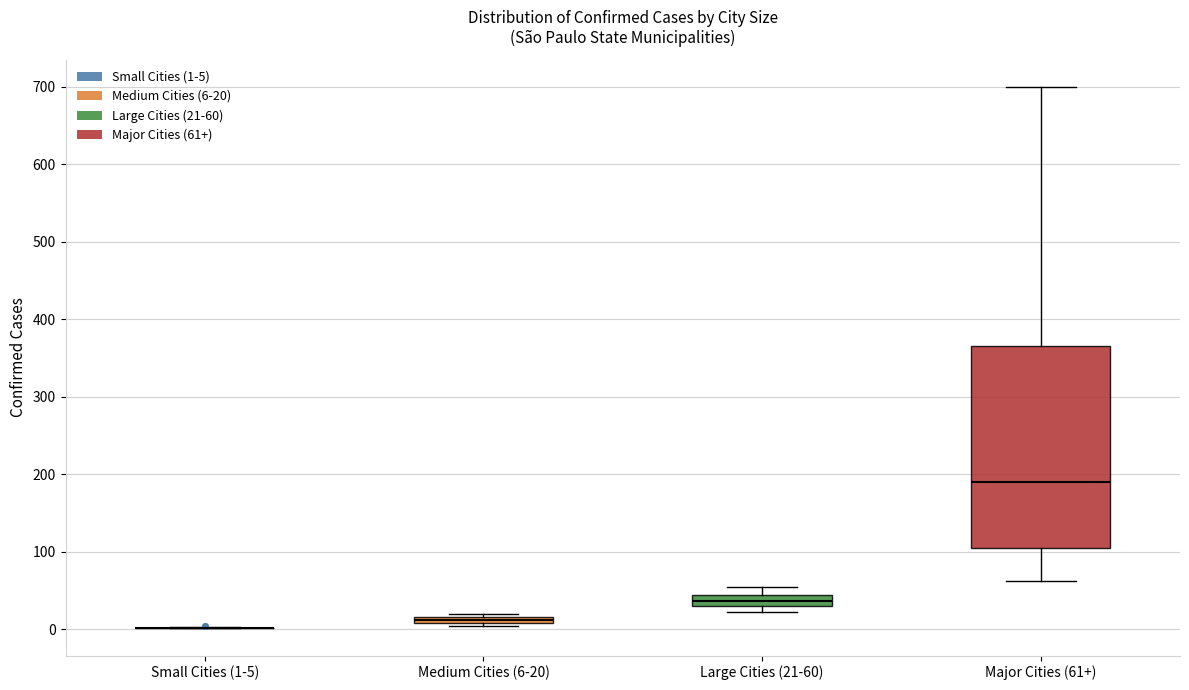

Comparing the boxes themselves (not the whiskers), which one is the tallest?

Major Cities (61+)